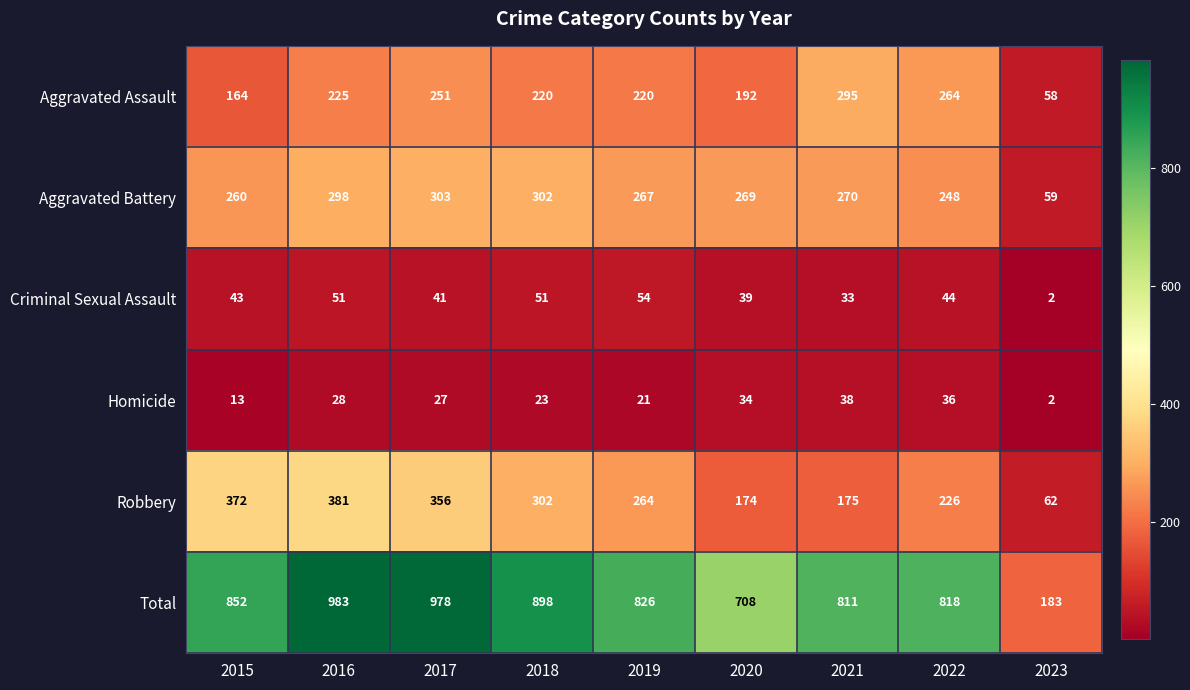

Count the number of data series in this chart.

6